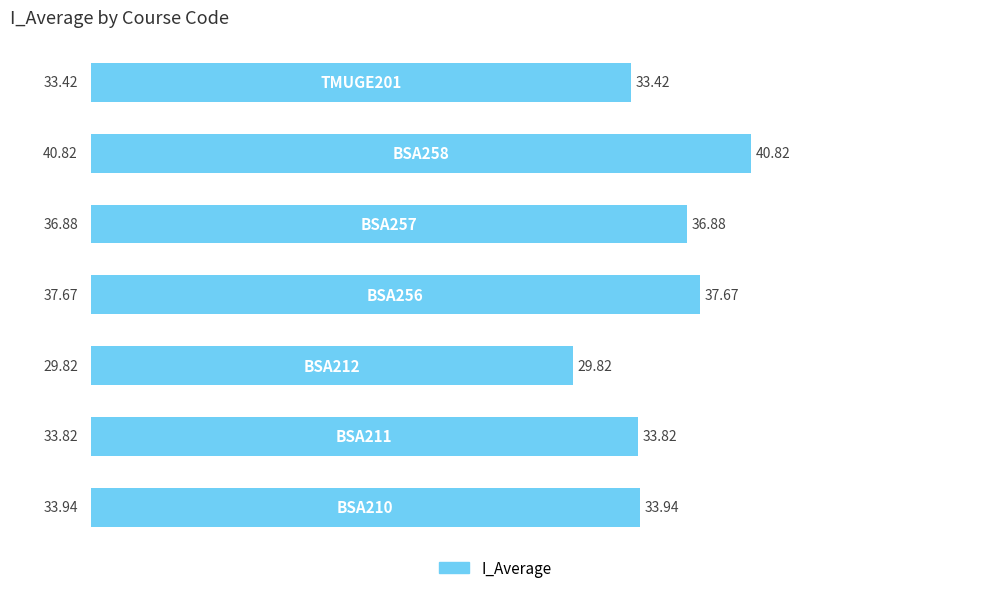

What is the sum of all values?

246.4